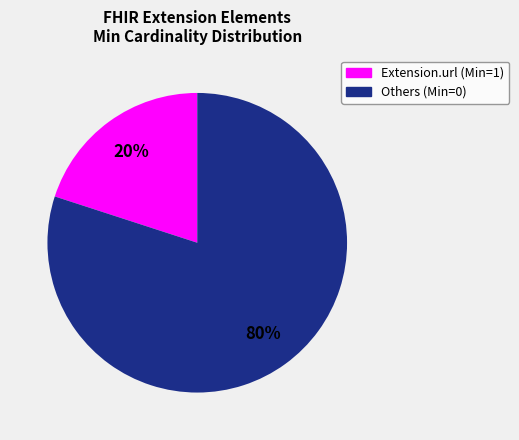

Is there a majority slice in this chart?

Yes